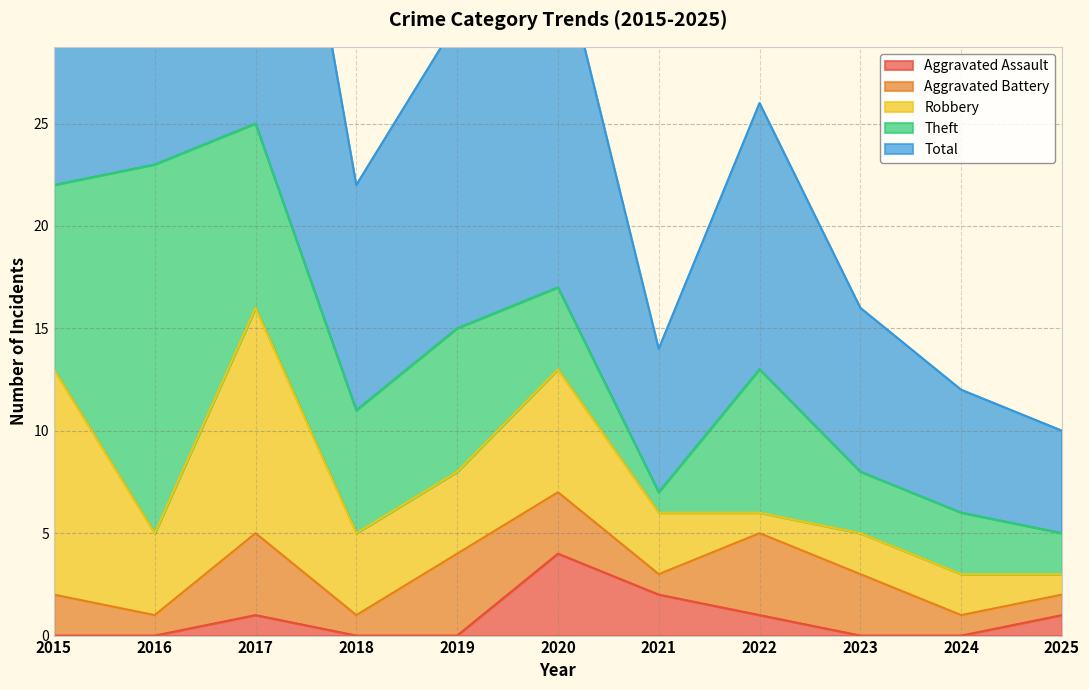

Rank the series by their maximum value, from highest to lowest.

Total, Theft, Robbery, Aggravated Assault, Aggravated Battery